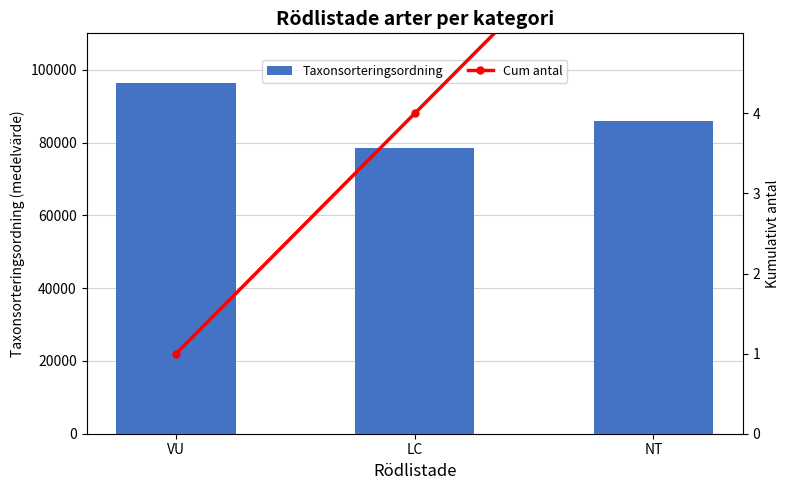

At which category does the chart reach its minimum across all series?

VU